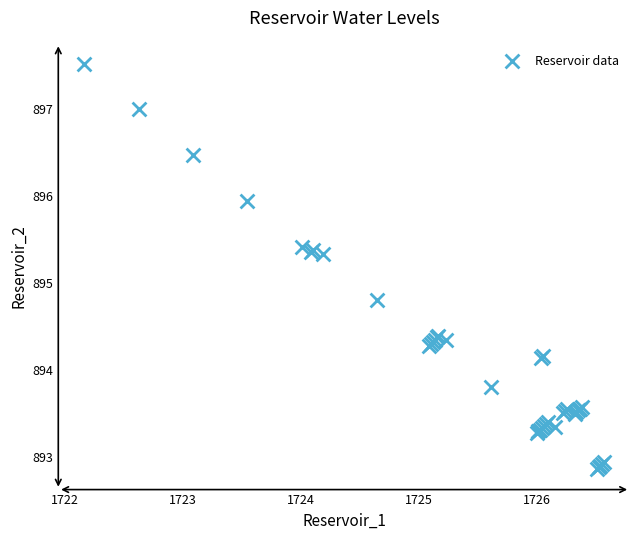

What Y value in the scatter plot is closest to 895?

894.8